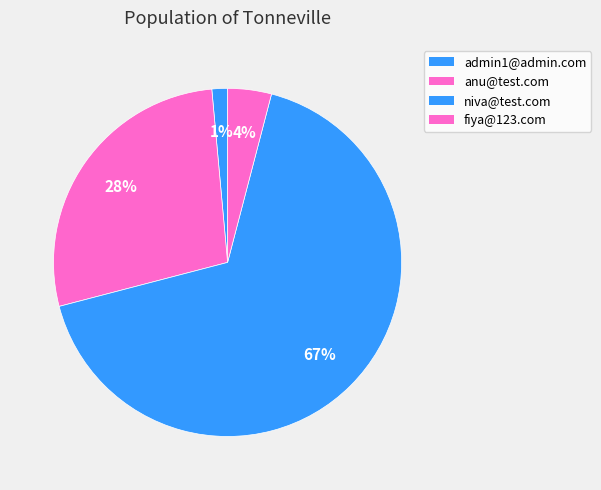

Count the number of slices in the pie.

4